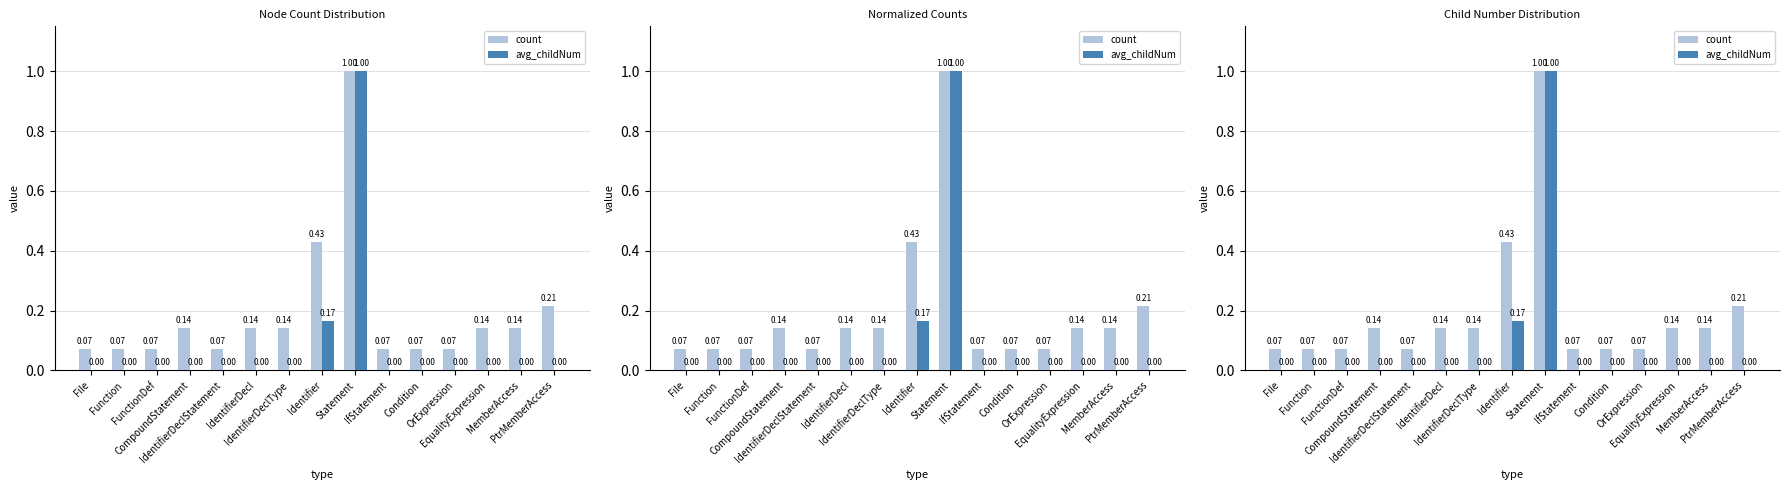

The count series shows 0.1 at OrExpression. True or false?

False